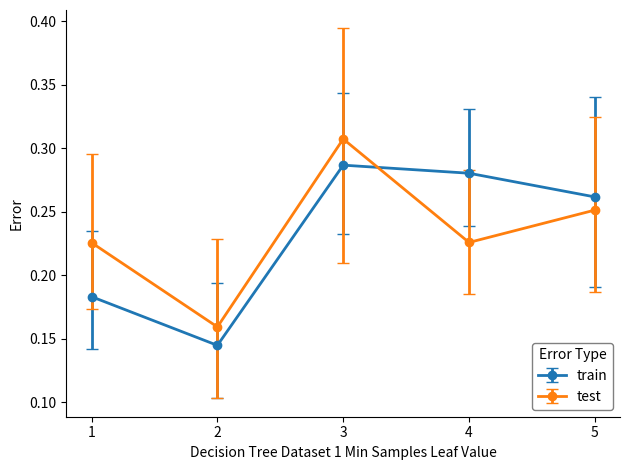

Is it true that test equals 0.1 at 2?

False